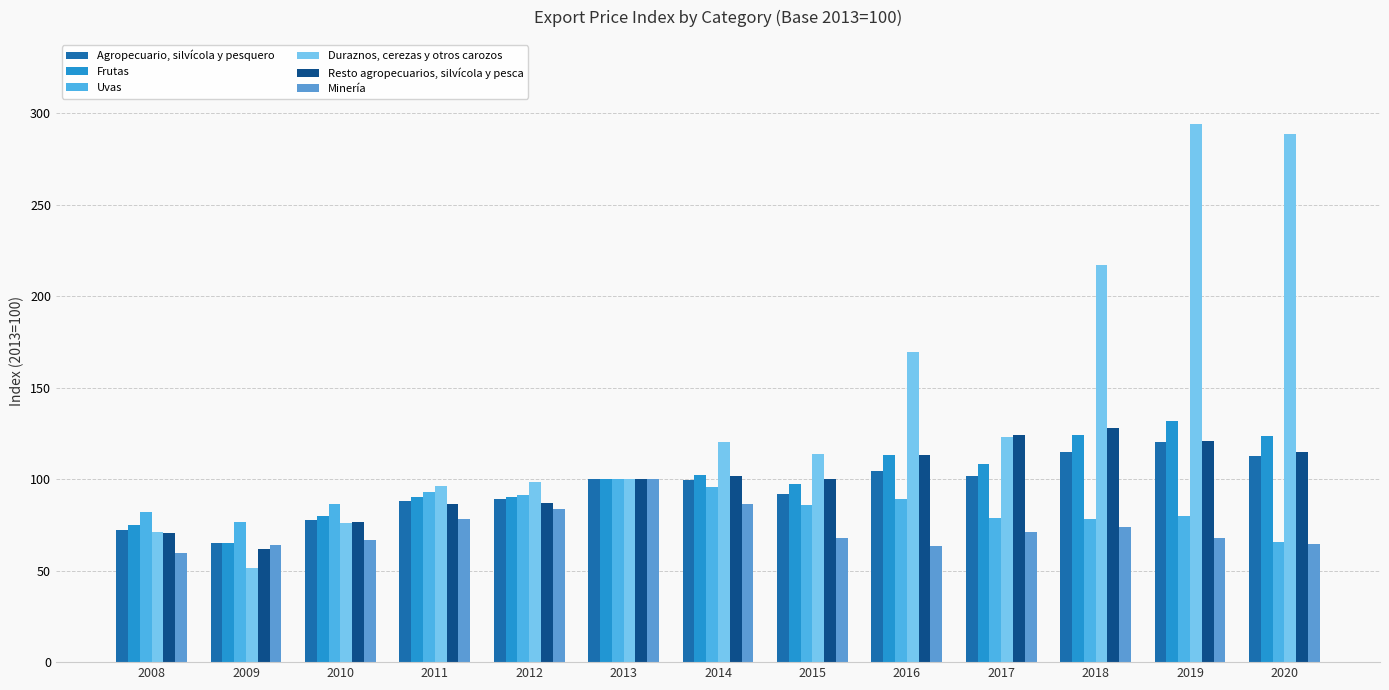

True or false: Agropecuario, silvícola y pesquero has a value of 100.0 at 2013.

True